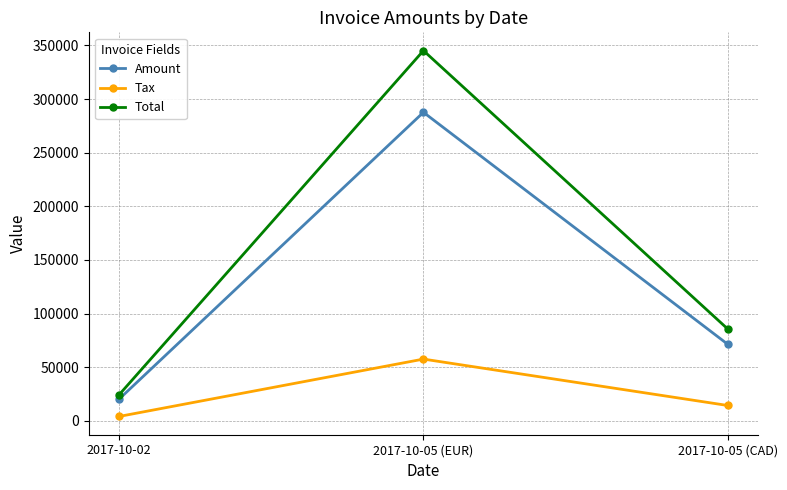

Which series changed the most between 2017-10-05 (EUR) and 2017-10-05 (CAD)?

Total